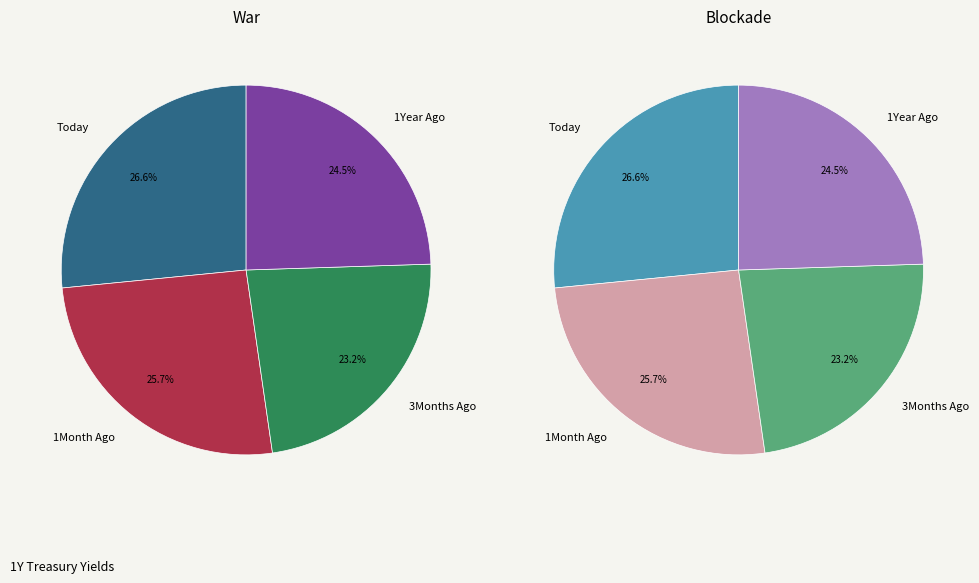

To the nearest percent, what is the difference between the largest and smallest slice percentages?

3%